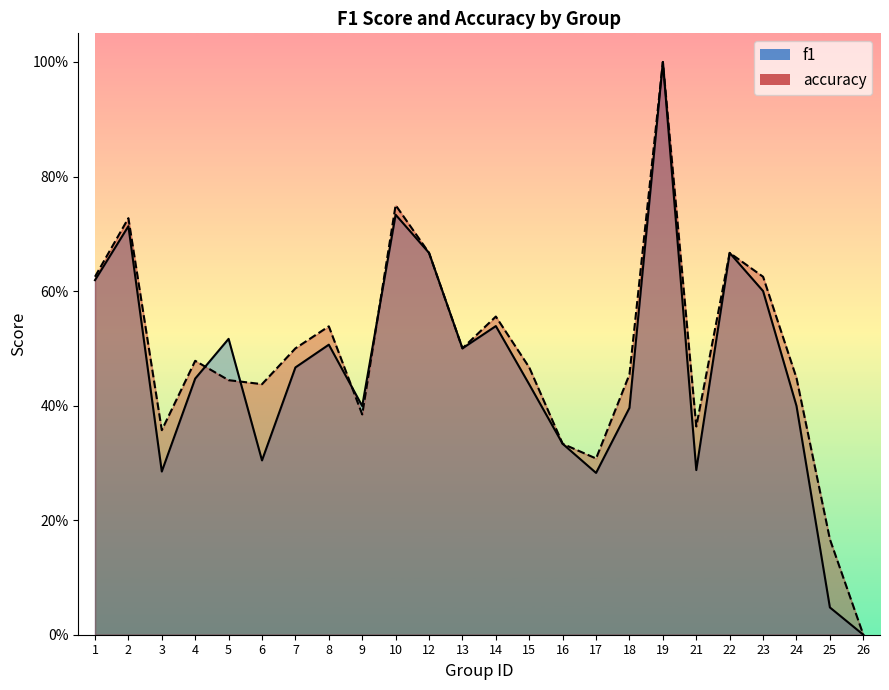

How many lines are shown in the chart?

2